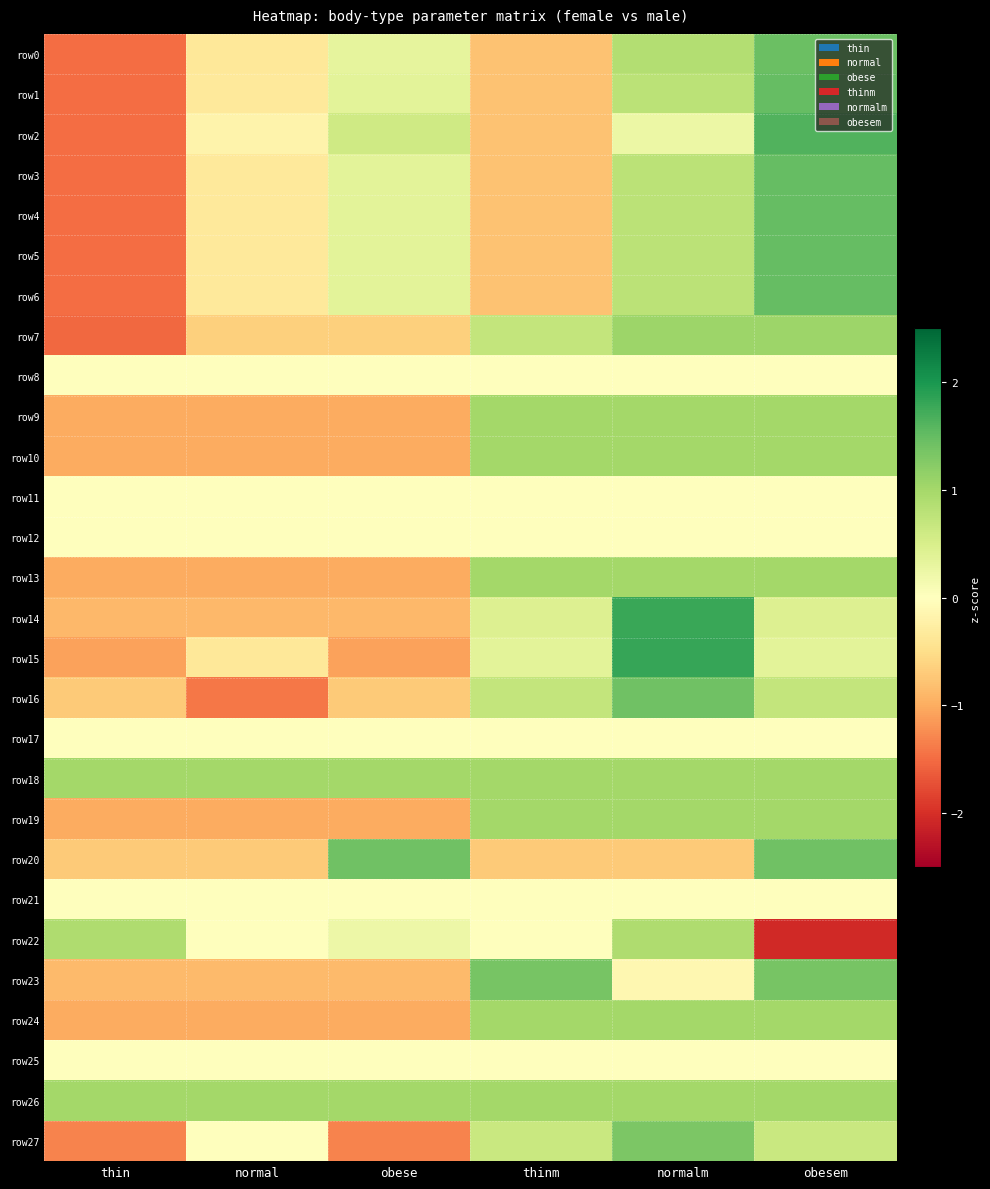

How many series are shown in this chart?

28